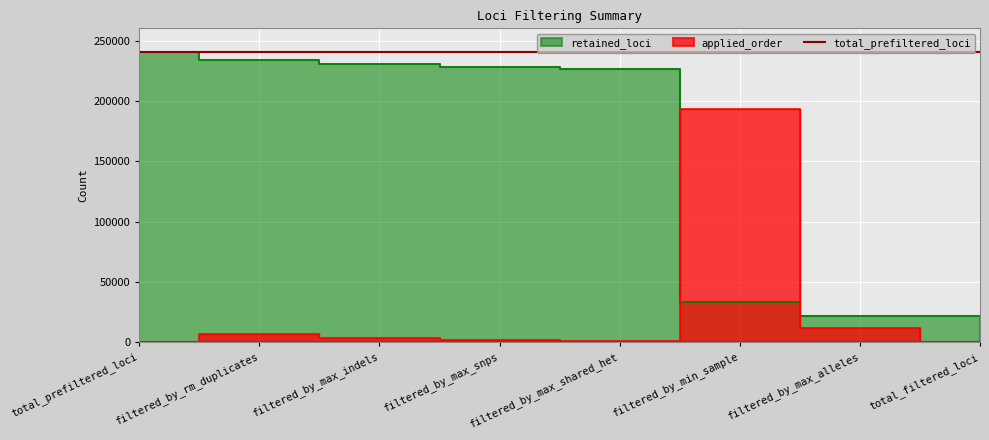

Reading right to left, what are all the values shown in this chart?

applied_order: 0	11789	193336	1210	2286	3323	7208	0
retained_loci: 21847	21847	33636	226972	228182	230468	233791	240999